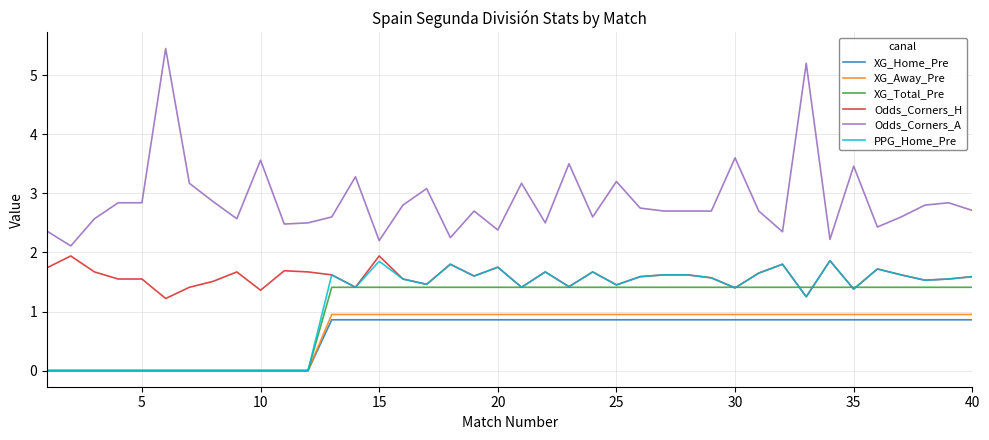

Which series has the widest spread of values?

Odds_Corners_A